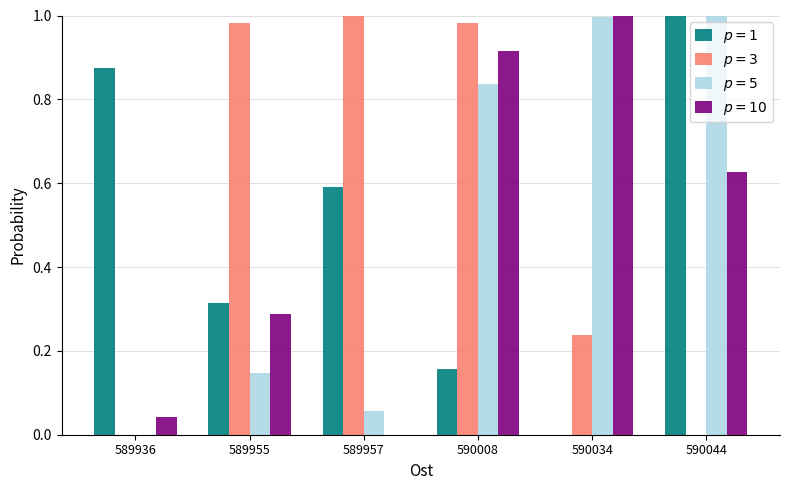

At which category is the sum across all series the highest?

590008